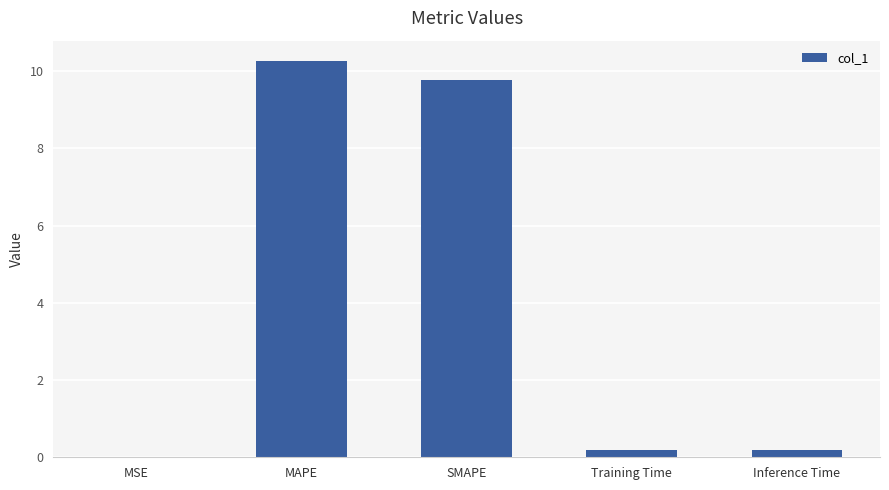

Read the value at SMAPE.

9.8